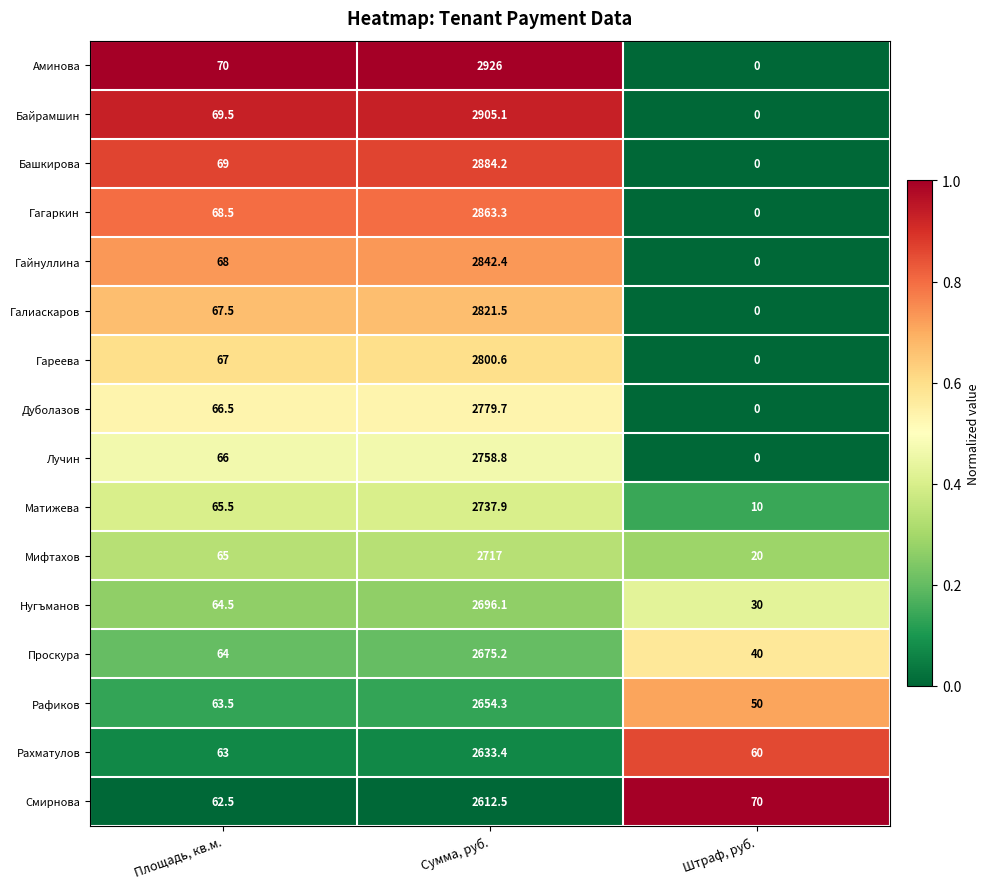

At which label does Галиаскаров first exceed 67?

Площадь, кв.м.